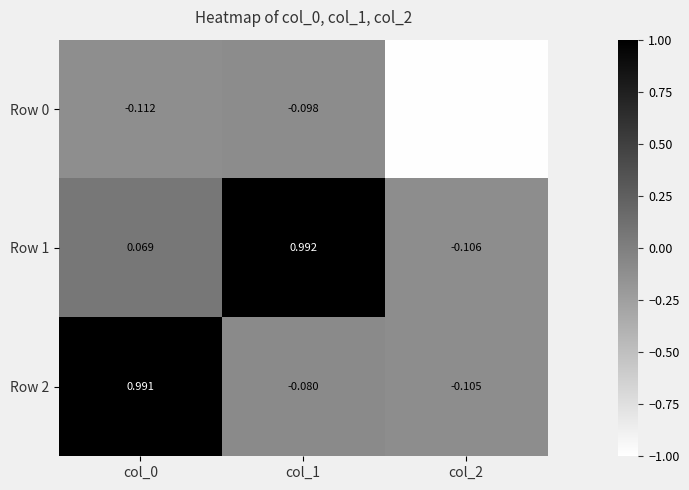

Is the value of Row 0 at col_2 greater than the value of Row 1 at col_2?

No